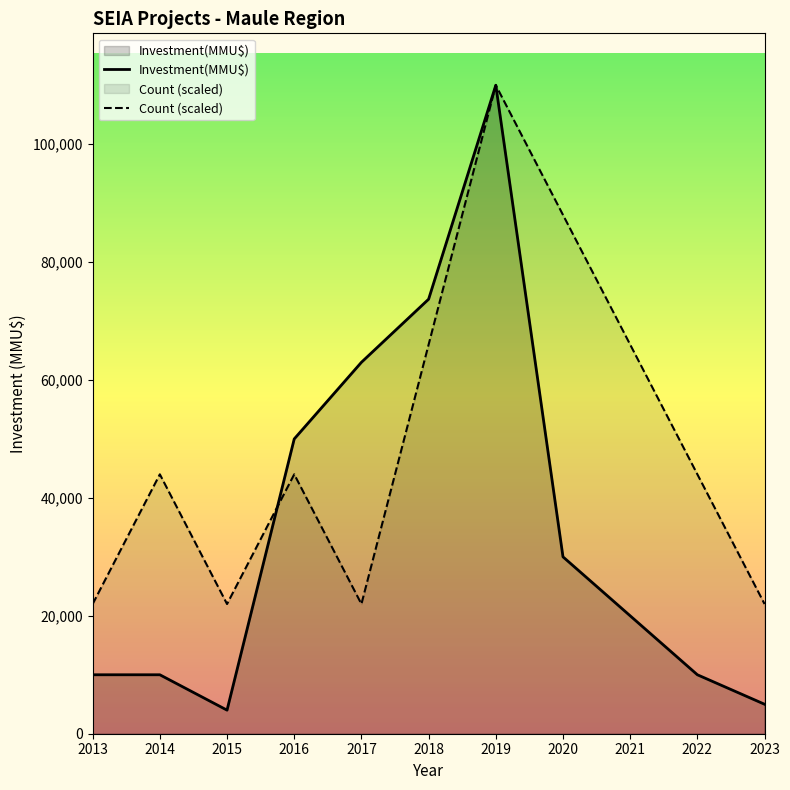

What are all the series names shown in the legend?

Count, Investment(MMU$)